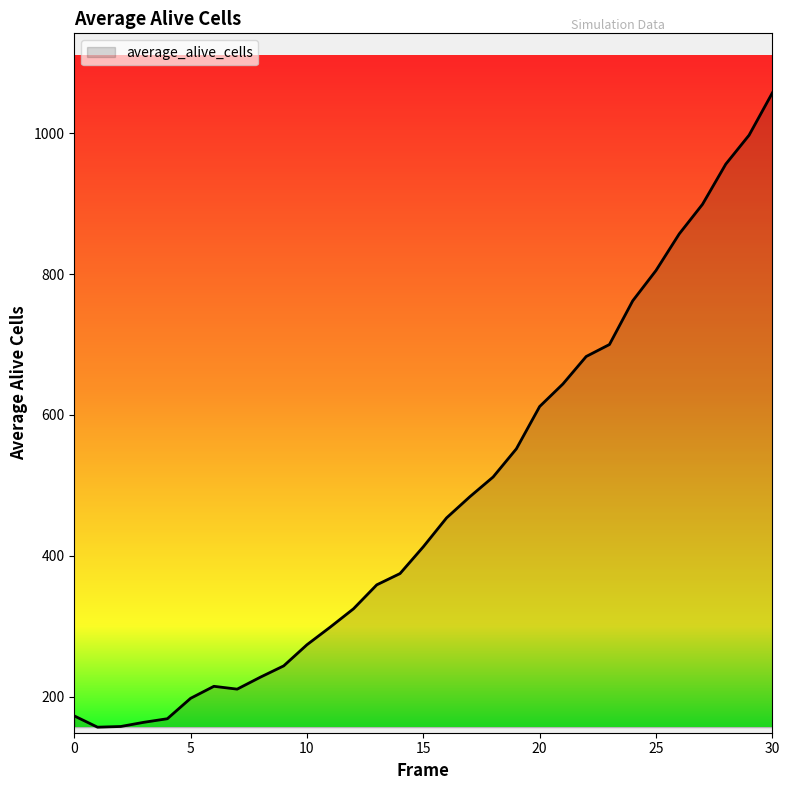

Count the number of data series in this chart.

1